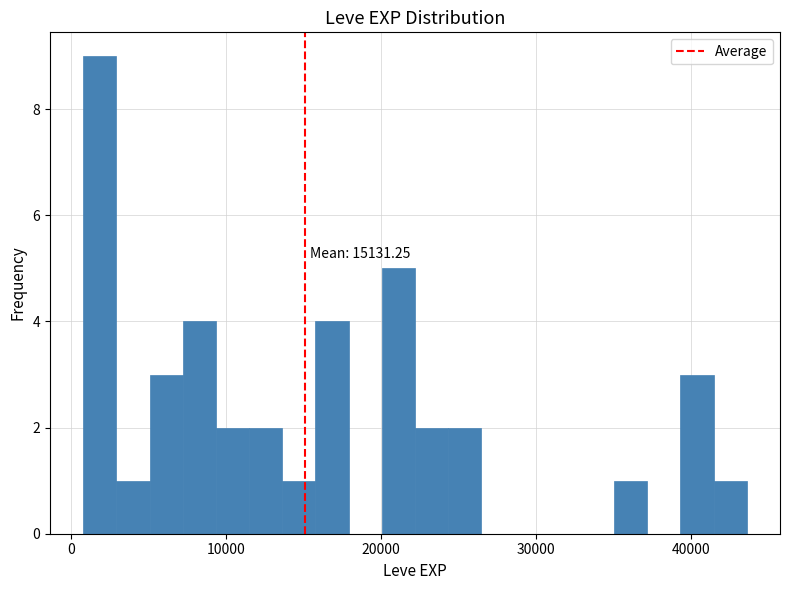

Around what value on the x-axis is the tallest bar? Give the approximate position of its centre, as read against the axis.

2000